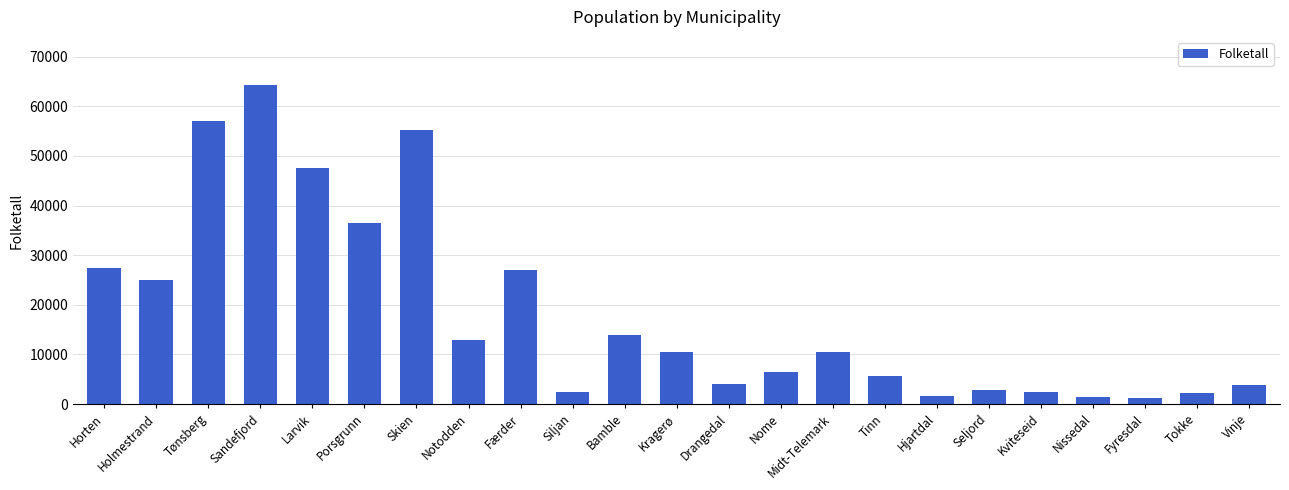

Does the chart contain stacked bars?

No